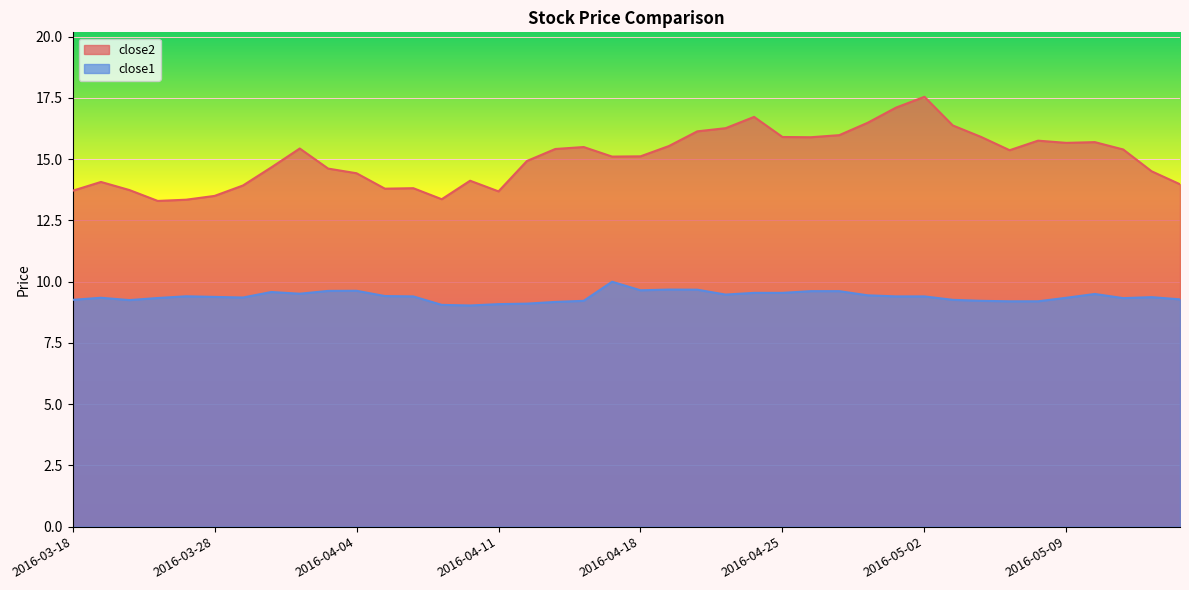

How many data points in close2 are above 15?

22